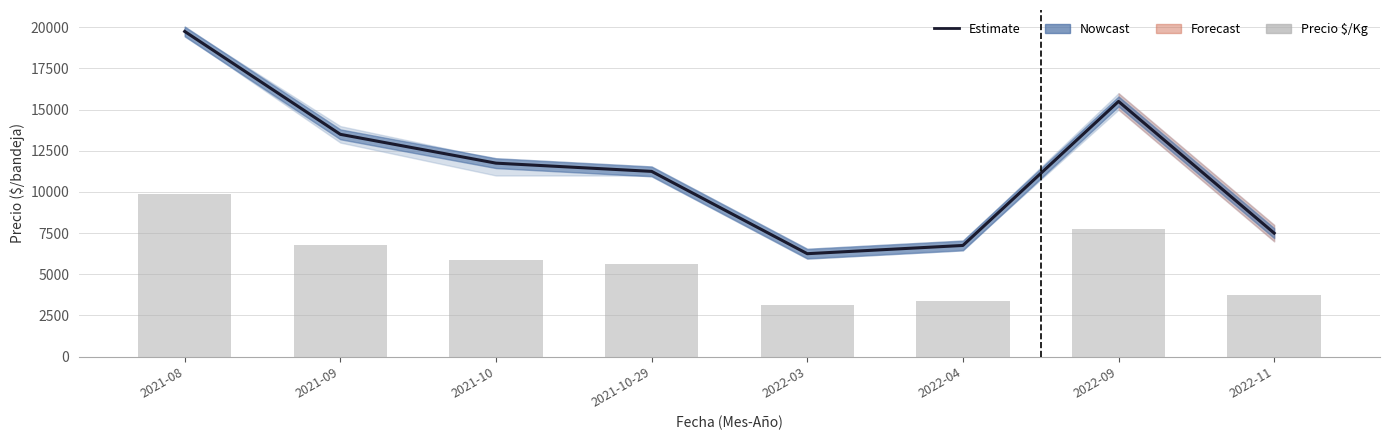

What is the greatest value displayed?

19750